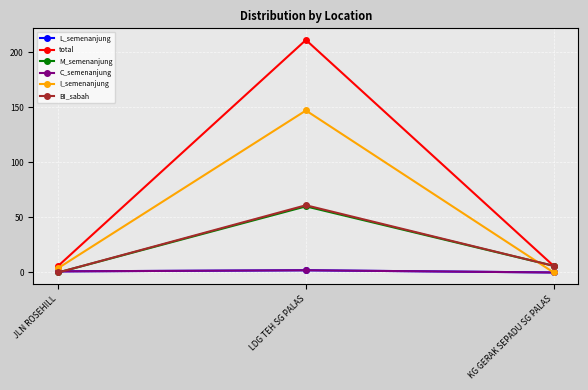

How many data points in BI_sabah are less than 6?

1